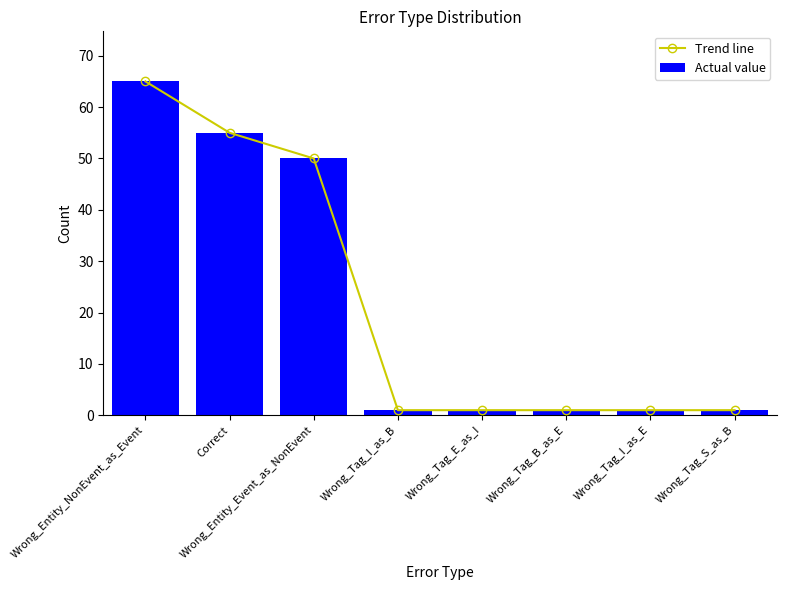

The value of Trend line at Wrong_Entity_NonEvent_as_Event is 44. True or false?

False